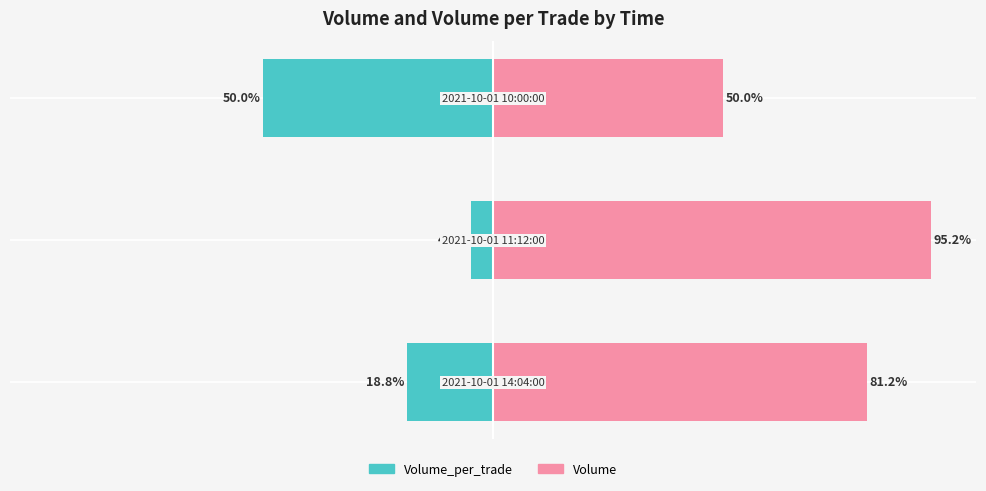

What is the value of the Volume_per_trade bar at the 3rd from the left?

-50.0